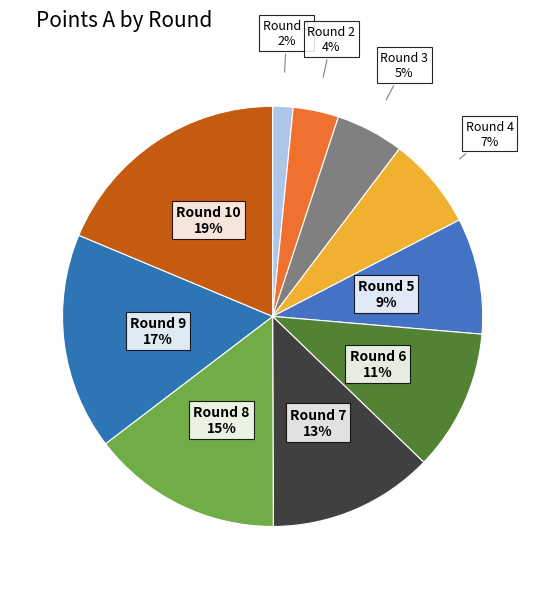

How many segments does this pie chart have?

10